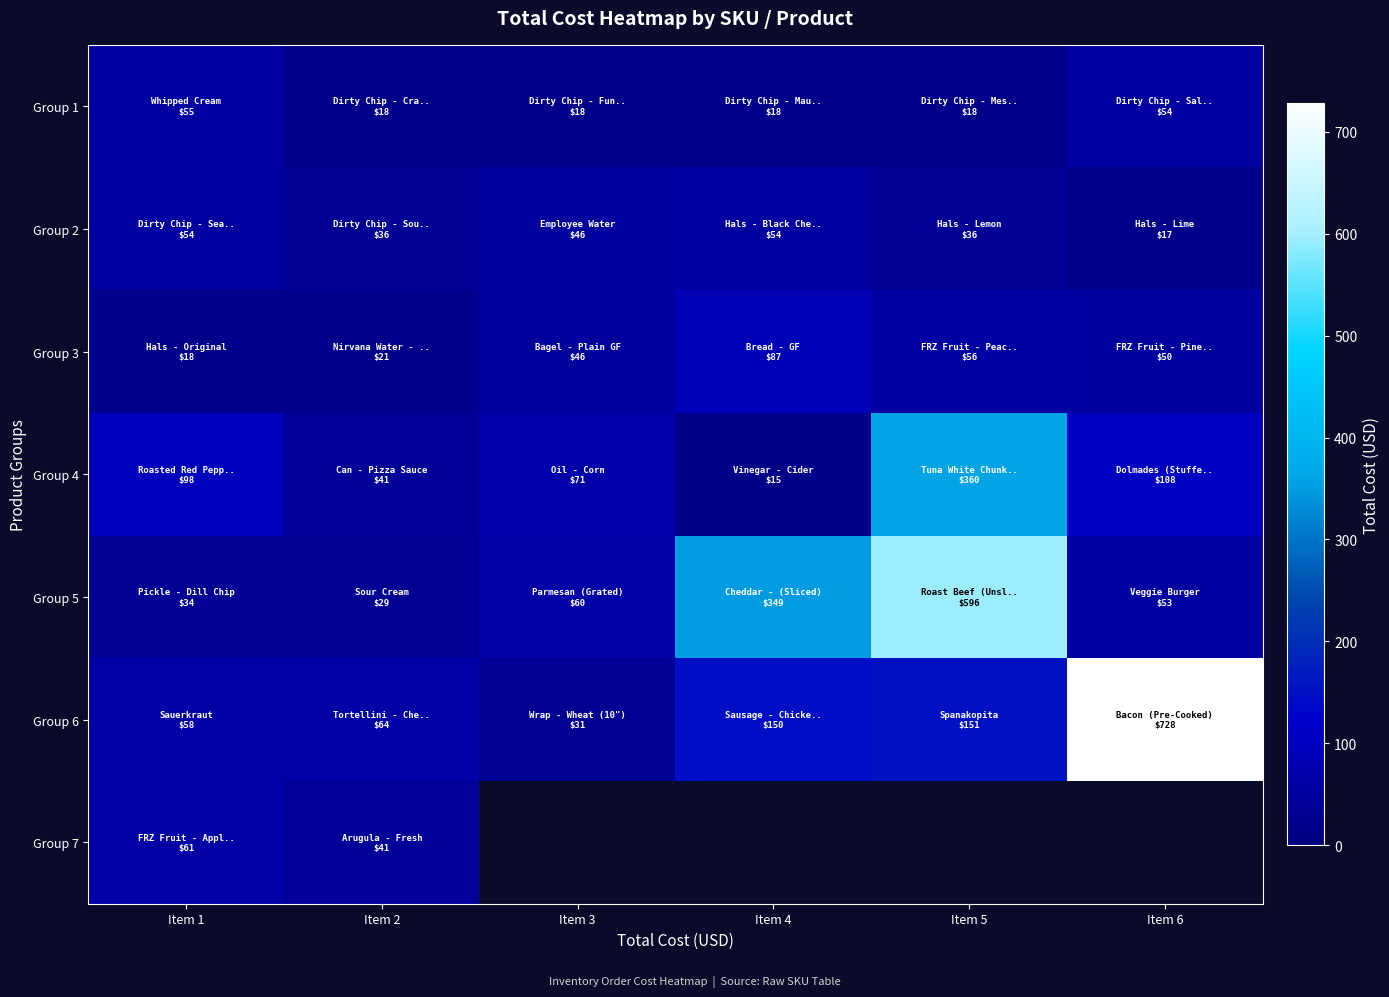

Is it true that Group 3 equals 20.3 at Item 5?

False